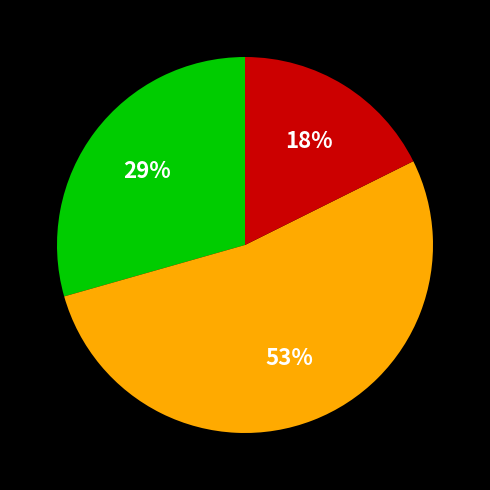

To the nearest percent, what is the average slice percentage?

33%